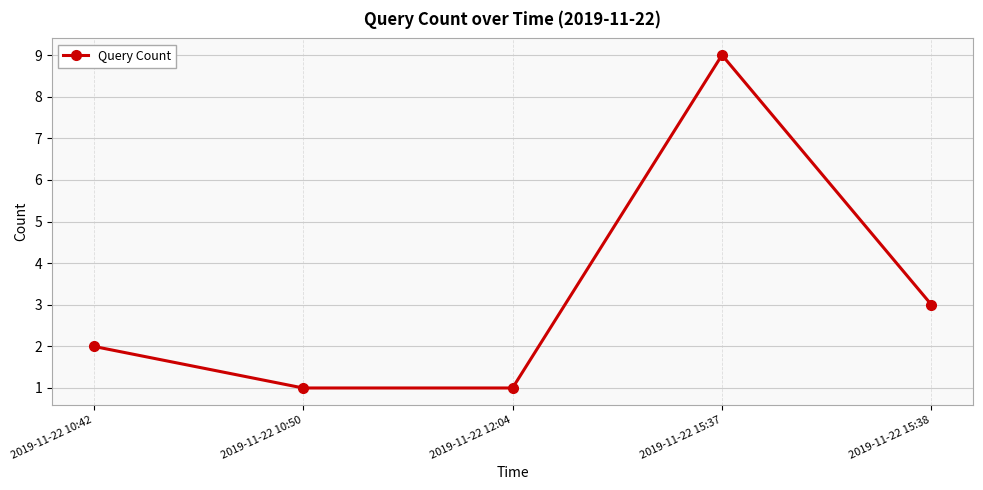

Does the chart display data point markers on the line(s)?

Yes